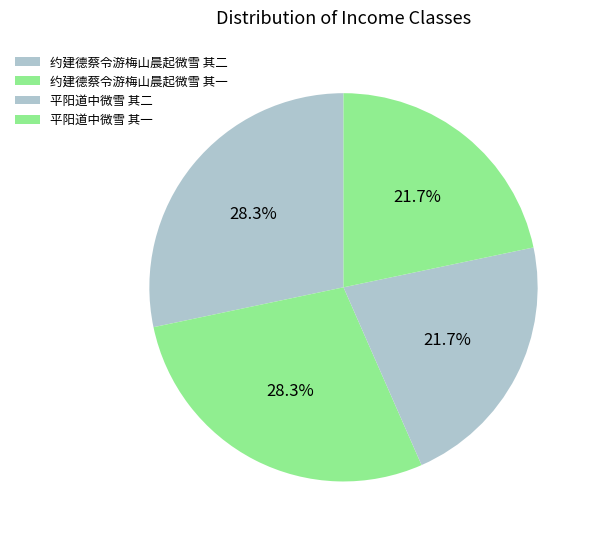

To the nearest percent, what percentage of the pie is 约建德蔡令游梅山晨起微雪 其二?

28%